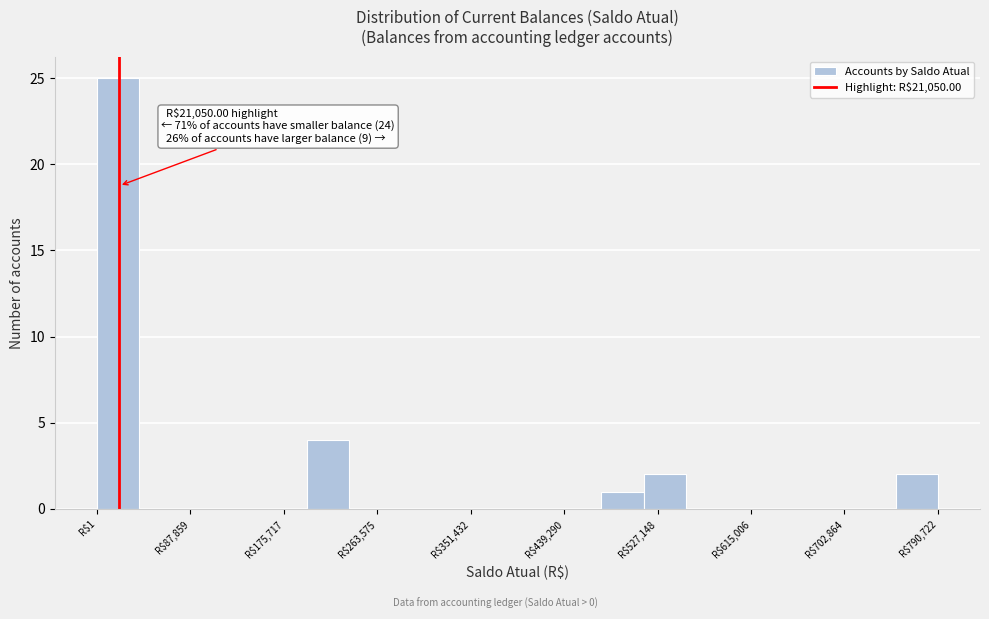

Read against the x-axis, roughly where is the centre of the tallest bar?

20000